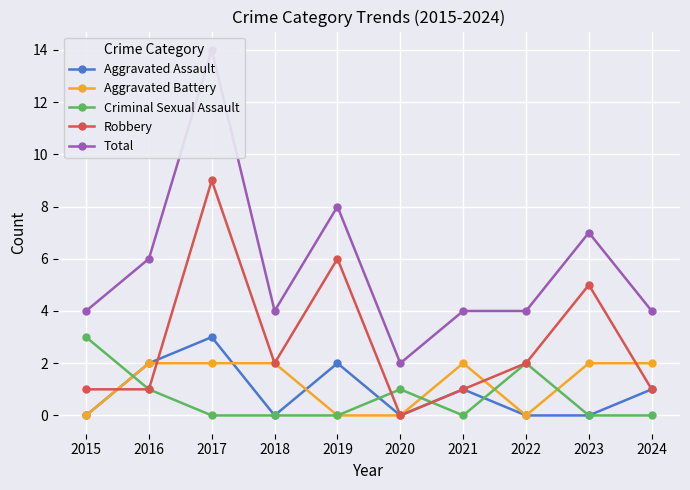

At how many categories does at least one series exceed 1?

10